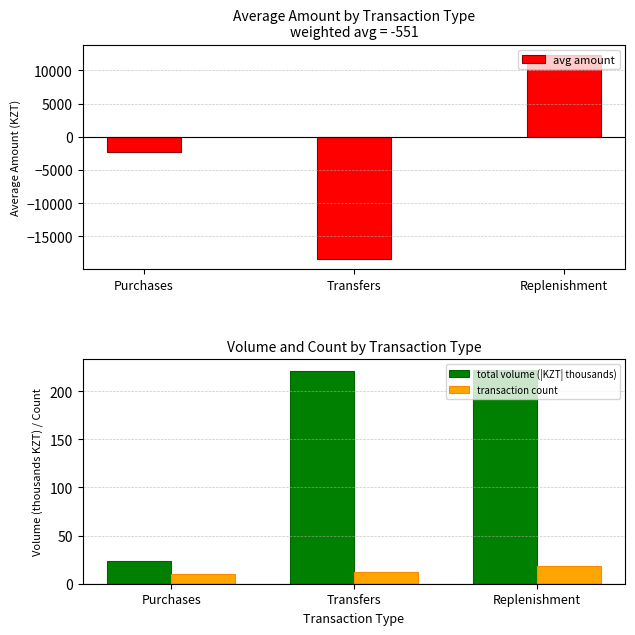

What is the minimum value for avg amount?

-18421.7